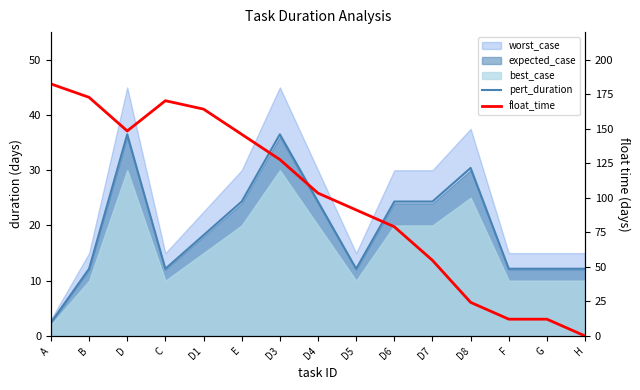

At which category does float_time reach its first local peak?

C